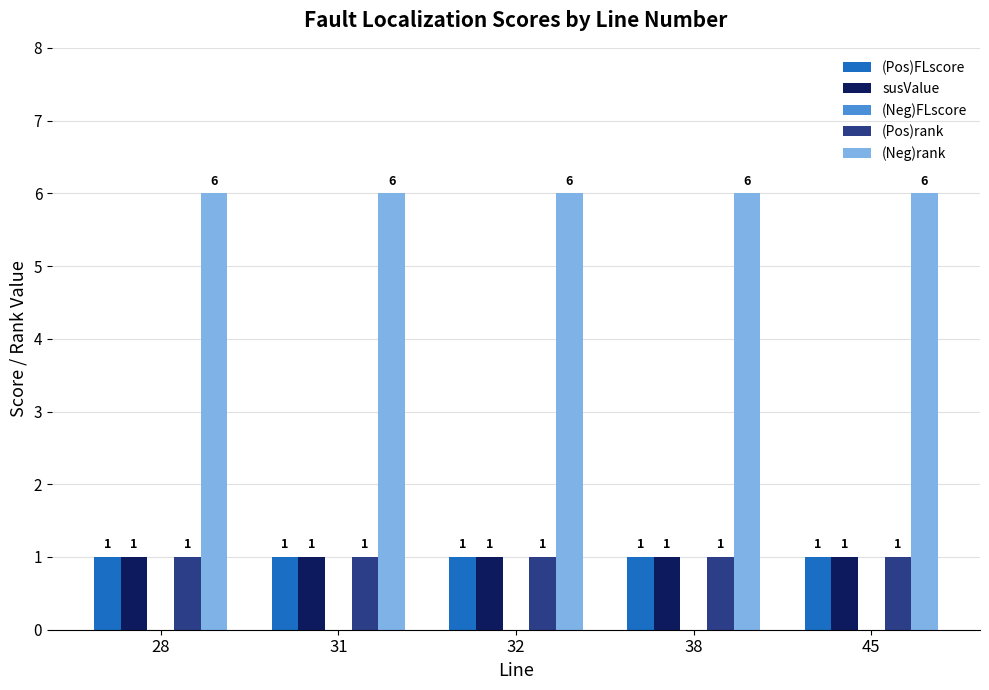

True or false: (Neg)rank has a value of 6 at 45.

True